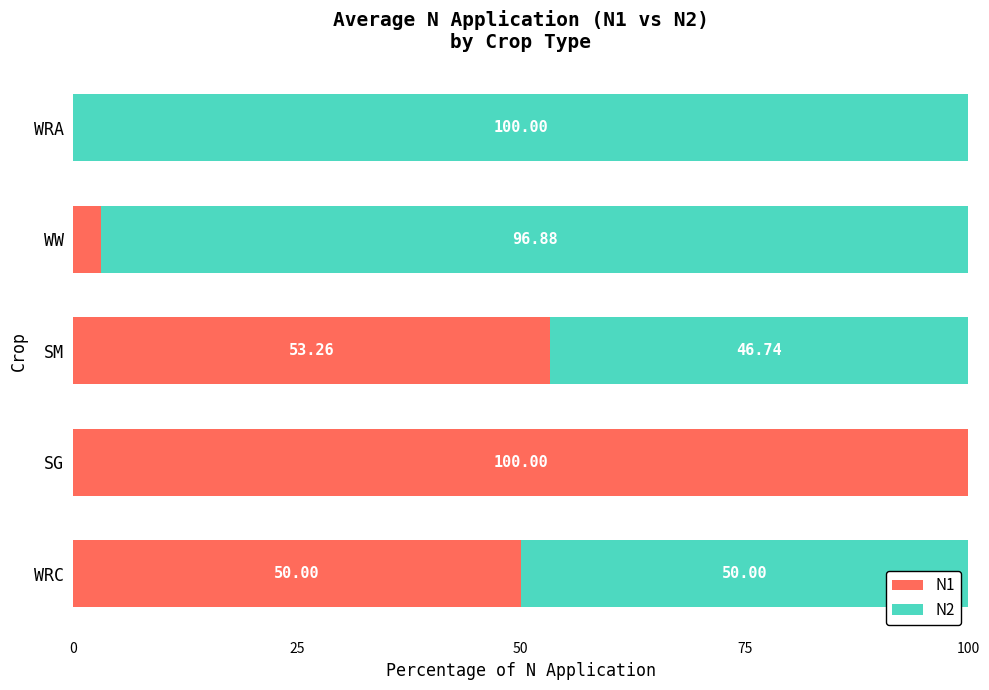

At which label does N1 reach its peak?

SG